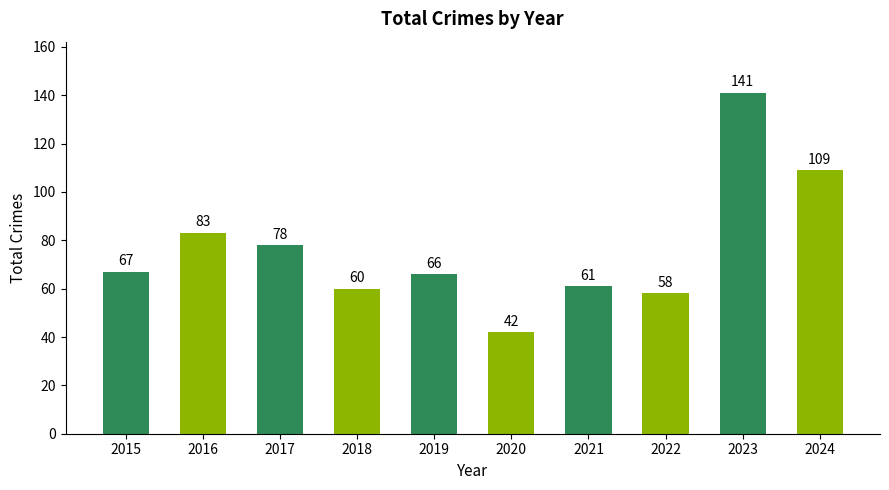

Rank the categories by value from lowest to highest.

2020, 2022, 2018, 2021, 2019, 2015, 2017, 2016, 2024, 2023